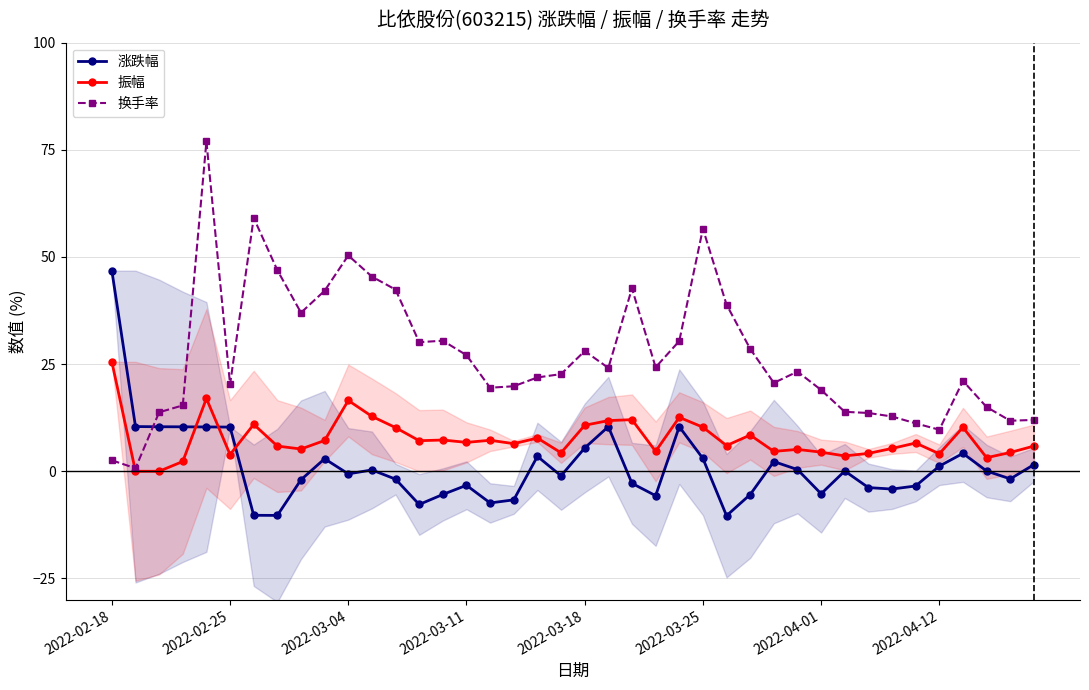

How many interior local peaks does the 换手率 series have?

9